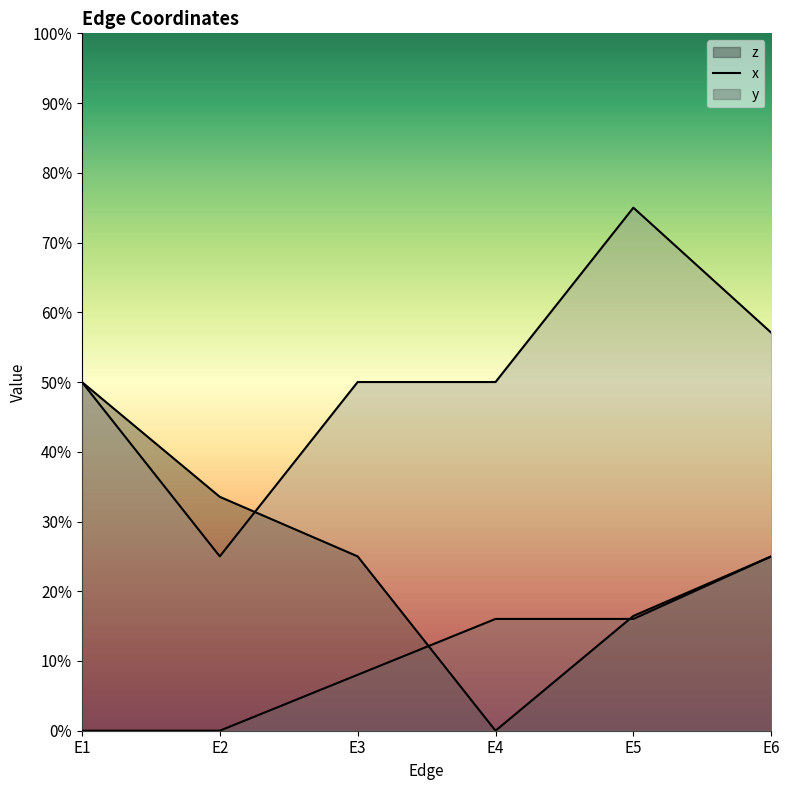

How many data points in x are above 0?

4